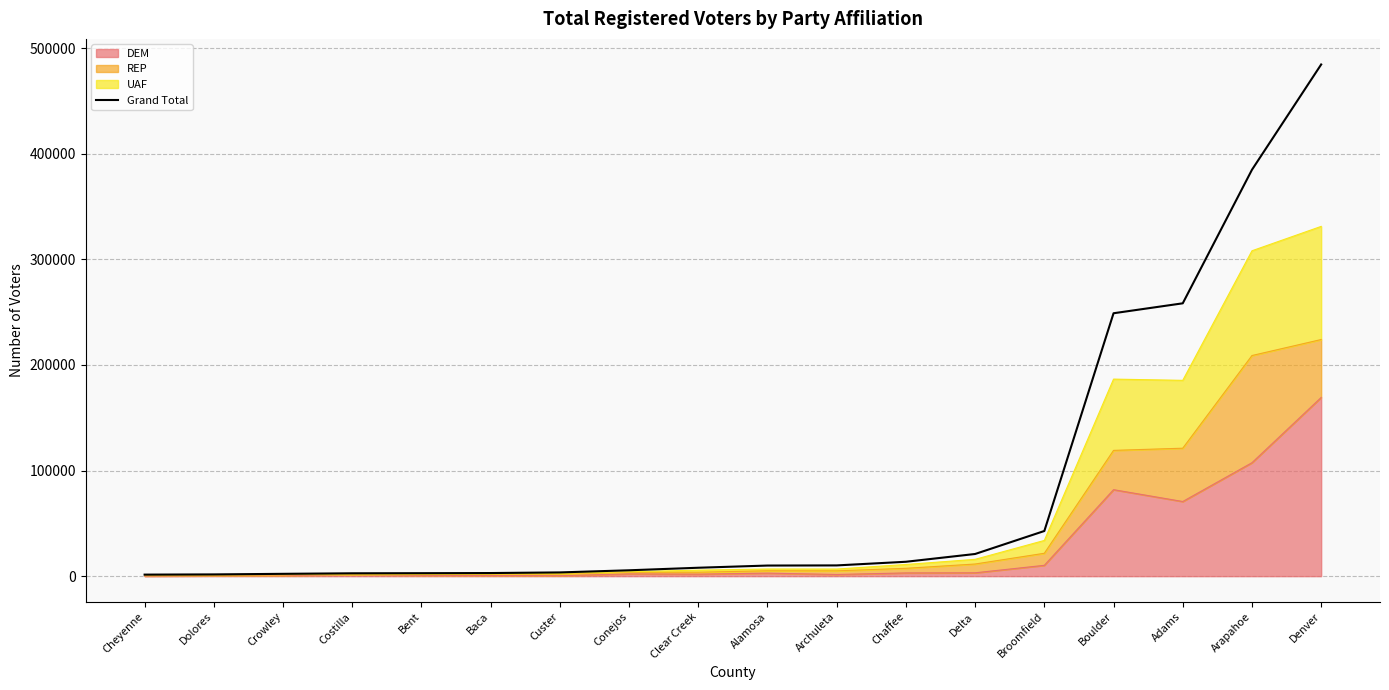

List the labels in order of value, largest first.

Denver, Arapahoe, Adams, Boulder, Broomfield, Delta, Chaffee, Archuleta, Alamosa, Clear Creek, Conejos, Custer, Baca, Bent, Costilla, Crowley, Dolores, Cheyenne